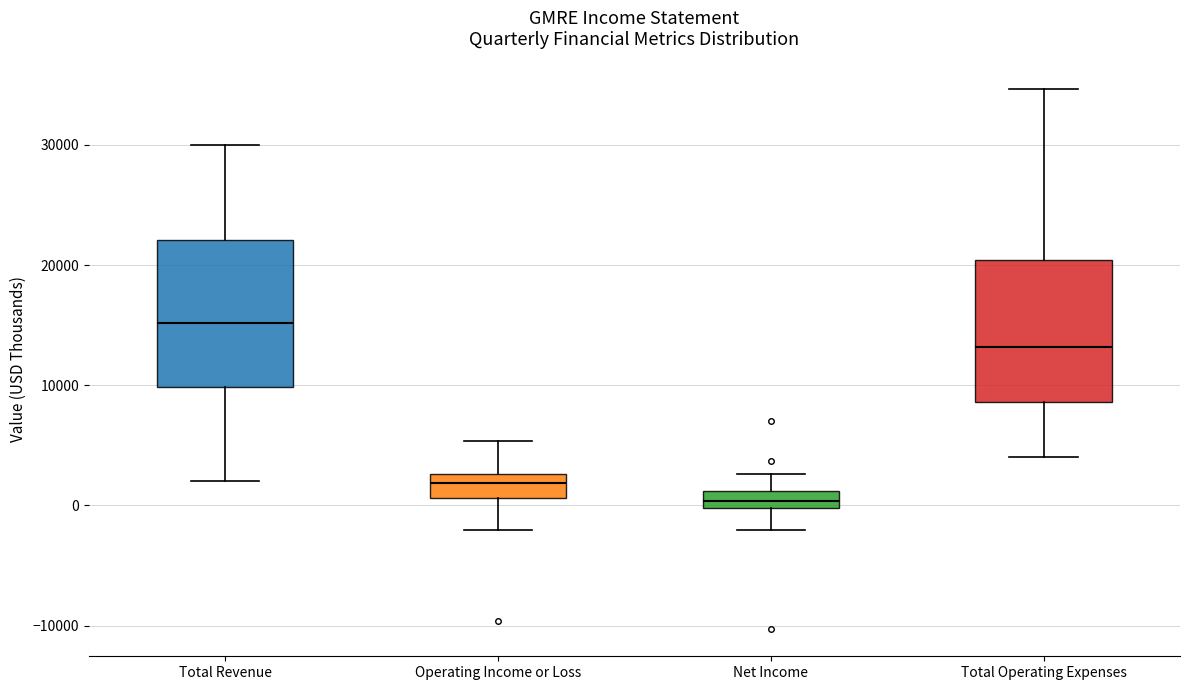

Which box's median line is the highest?

Total Revenue